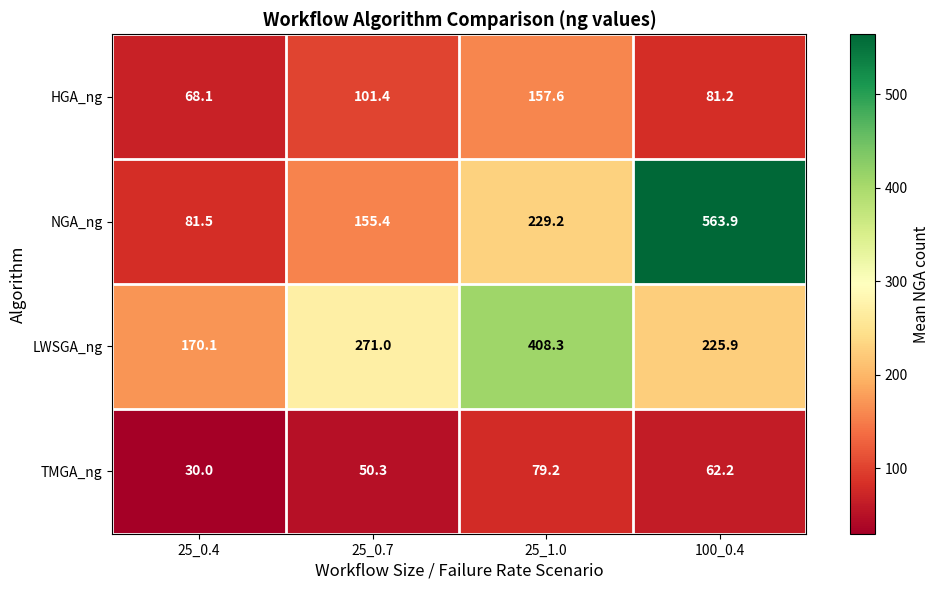

What is the maximum value shown in the chart?

563.9